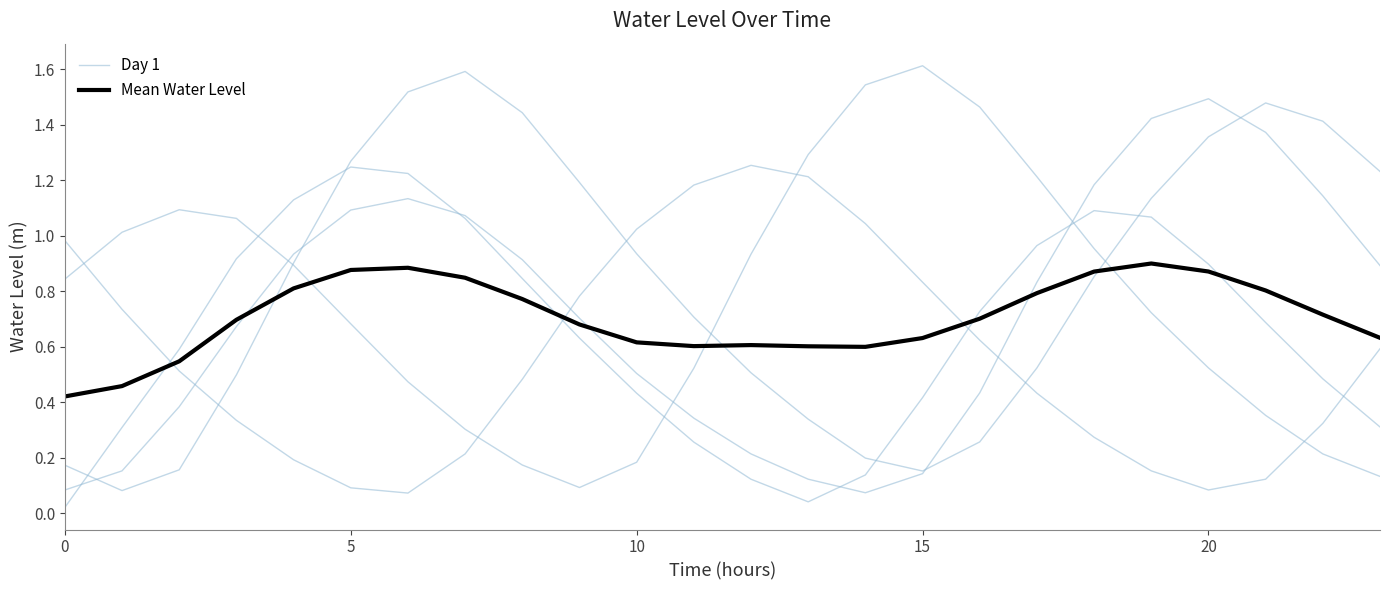

How many series are shown in this chart?

2